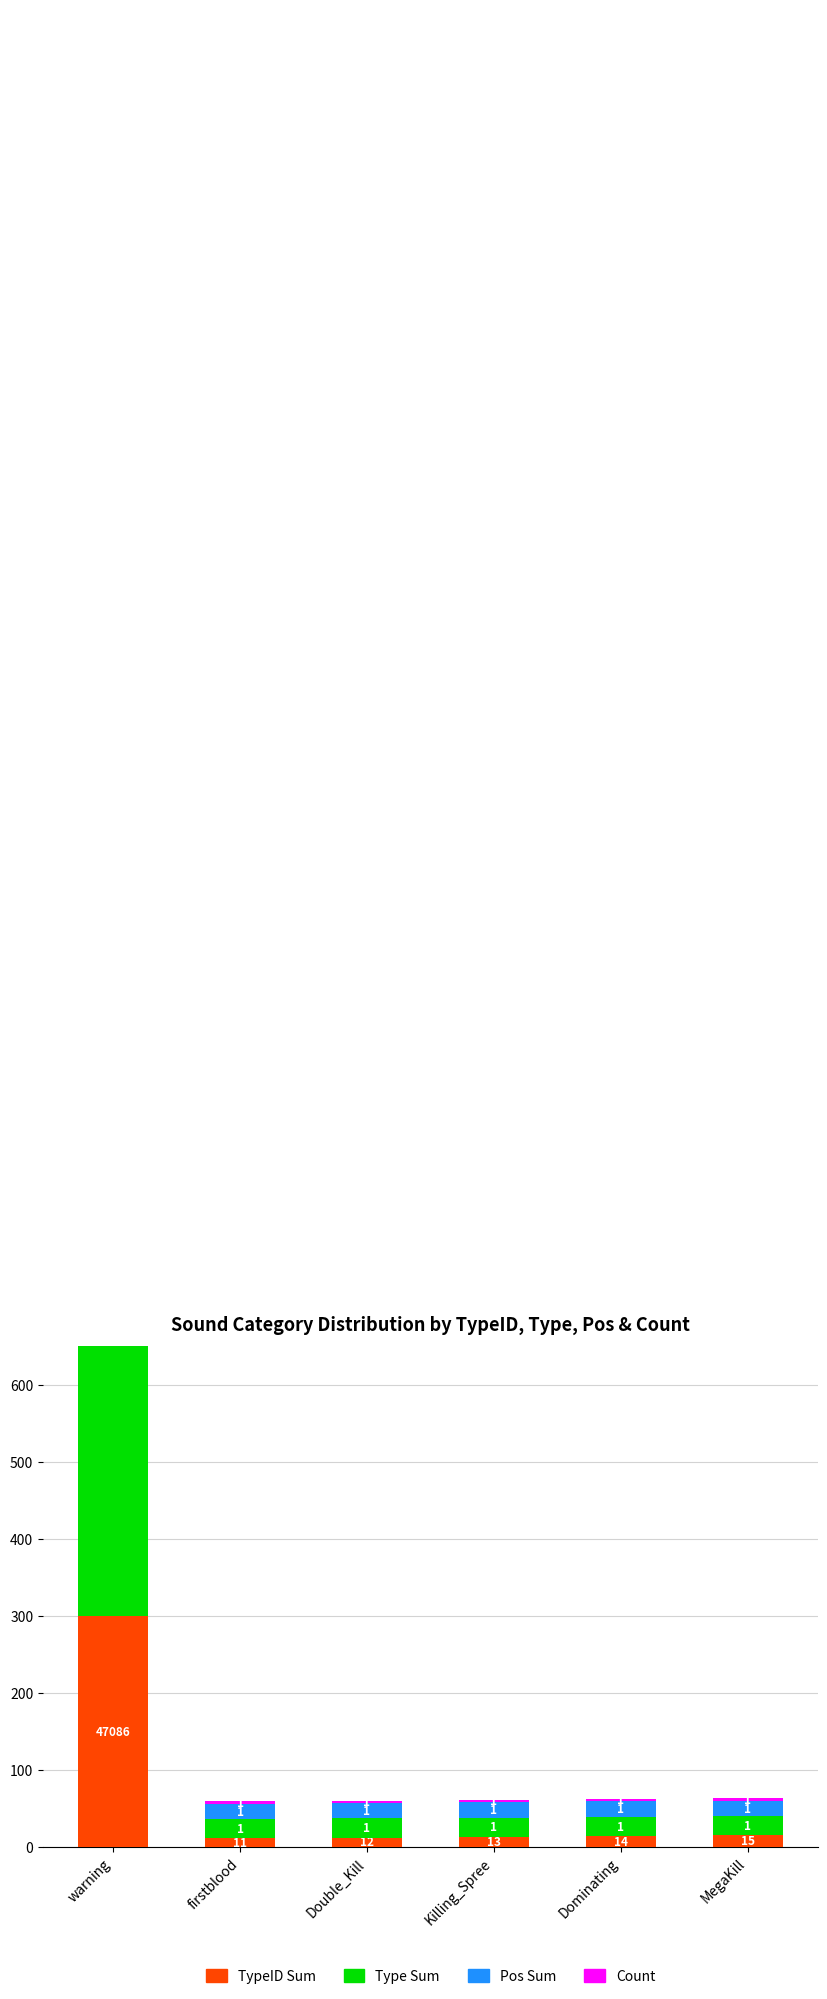

At which category is the sum across all series the highest?

warning